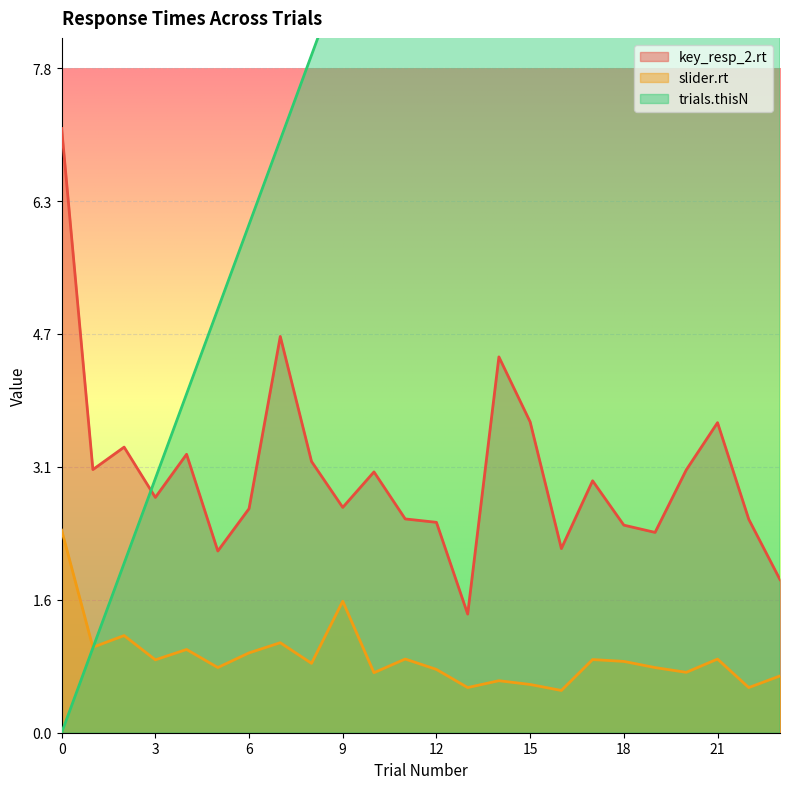

Does the chart display data point markers on the line(s)?

No